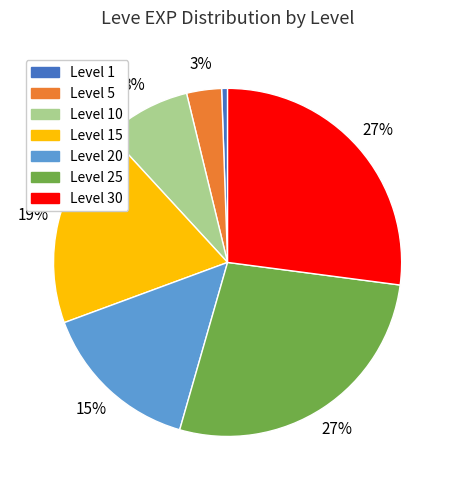

Is there a majority slice in this chart?

No